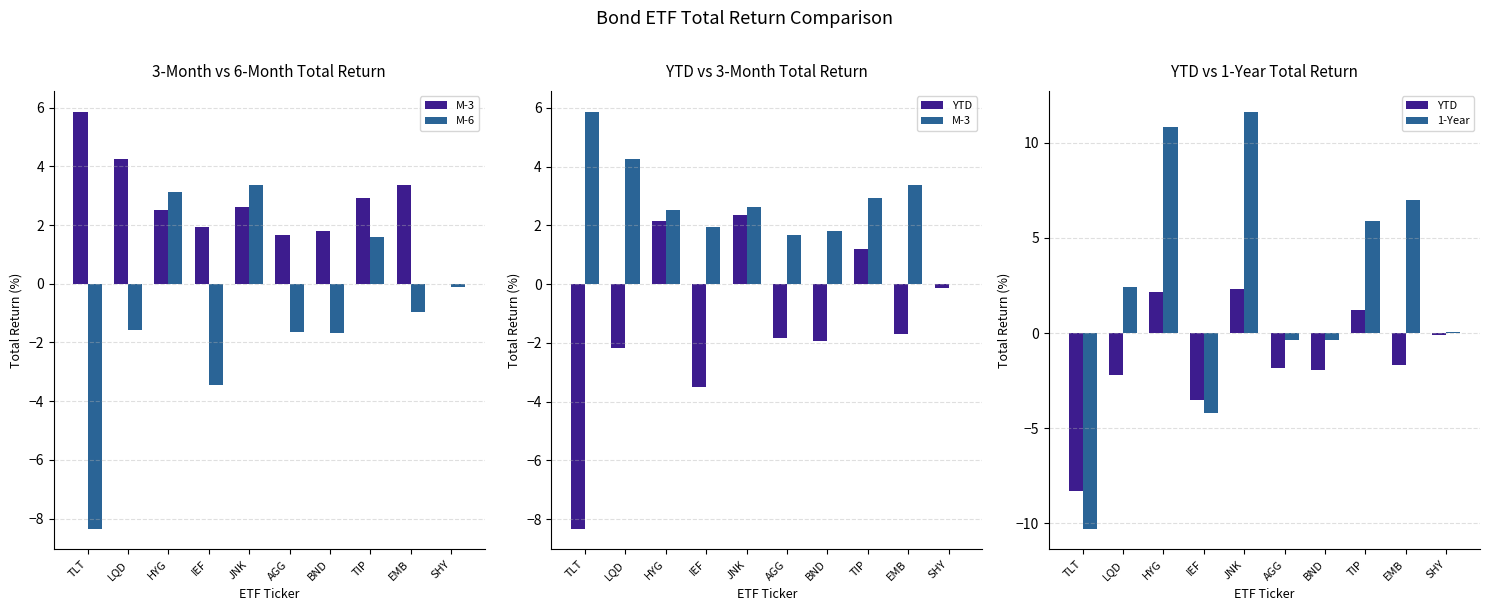

True or false: M-6 has a value of 5.4 at JNK.

False